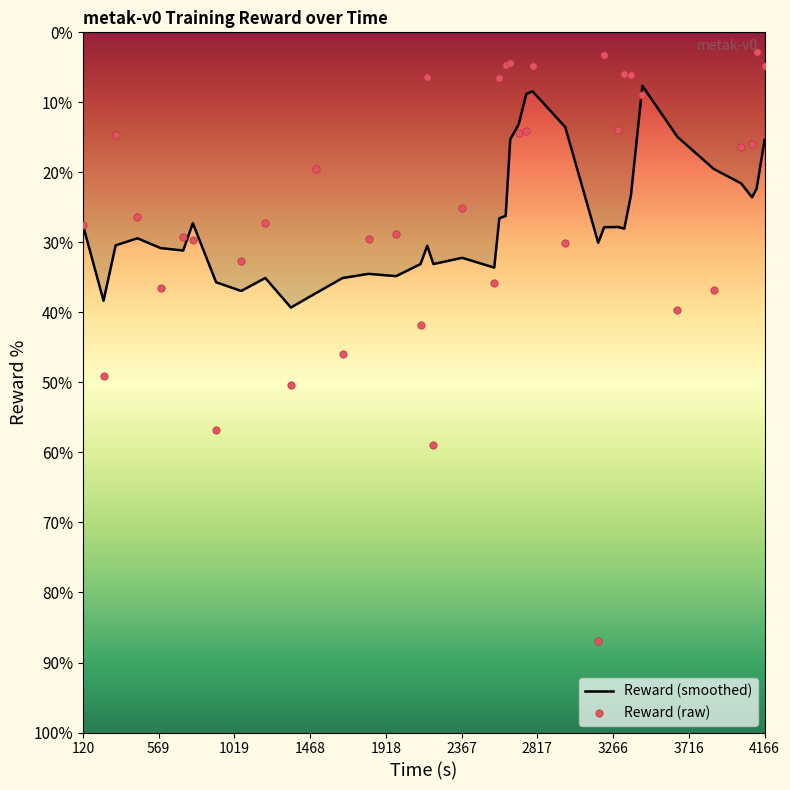

What are all the series names shown in the legend?

Reward (smoothed), Reward (raw)